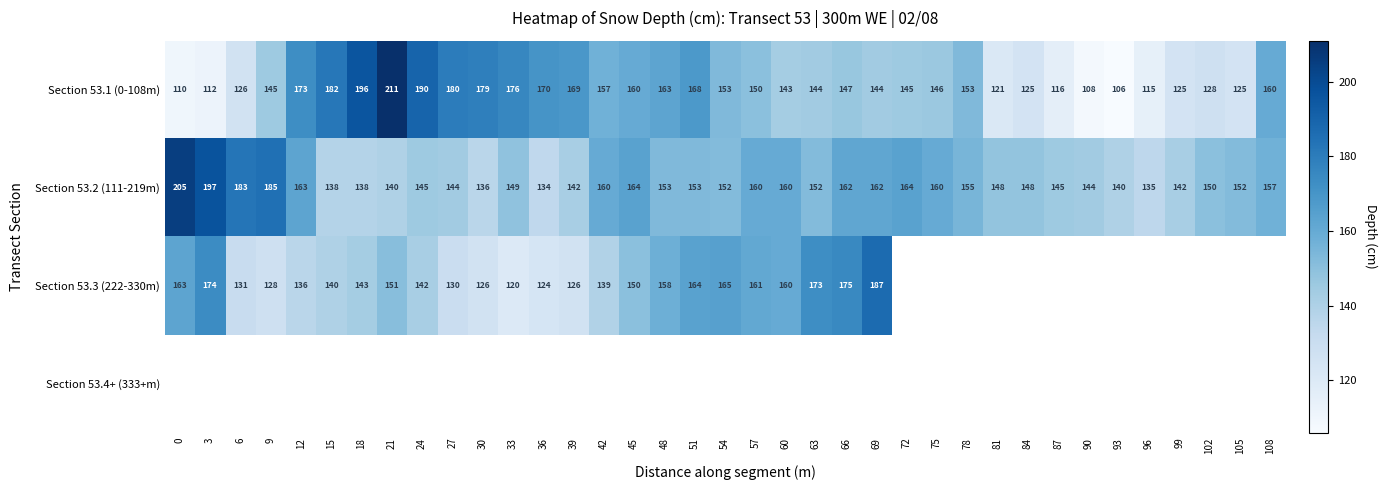

The Section 53.3 (222-330m) series shows 34 at 36. True or false?

False